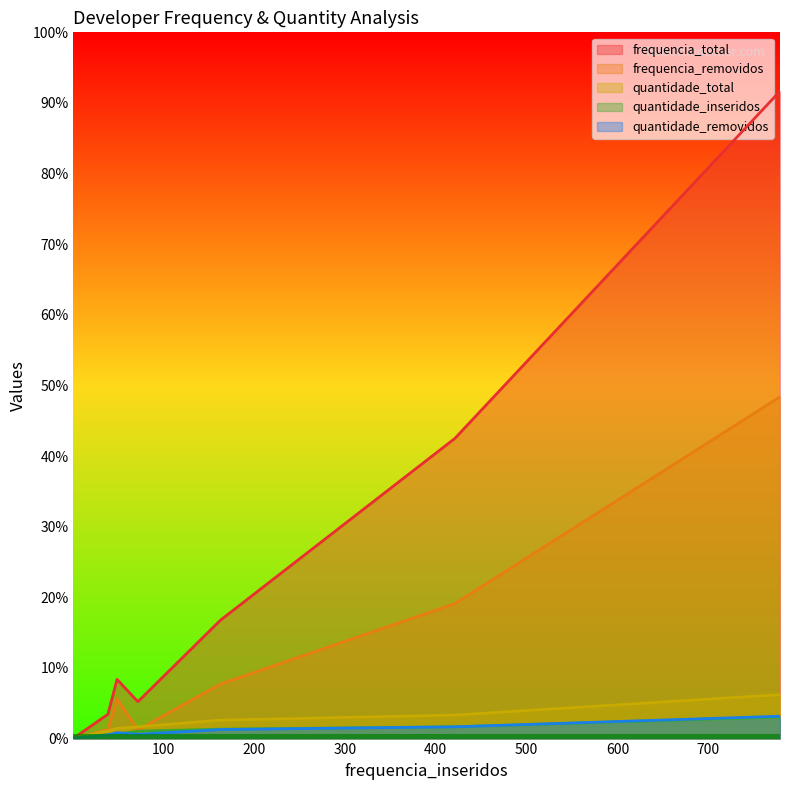

True or false: quantidade_removidos and frequencia_removidos intersect in this chart.

False